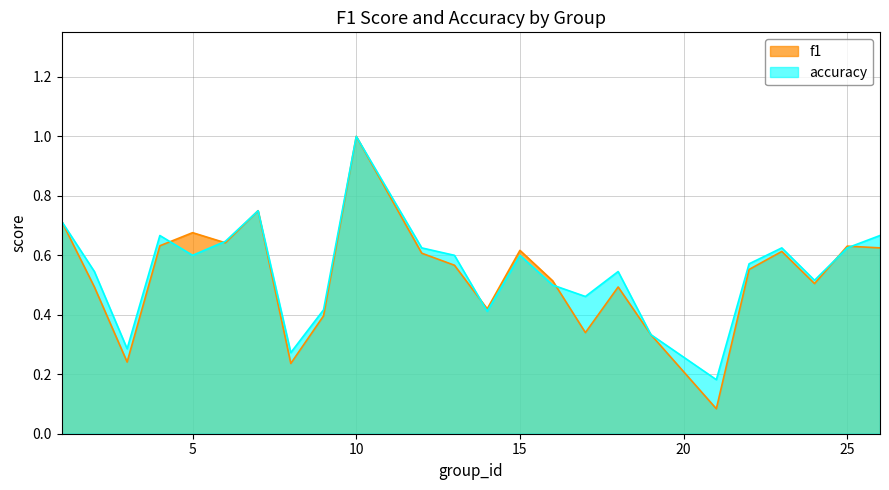

Count the accuracy values in the range 0 to 1.

24